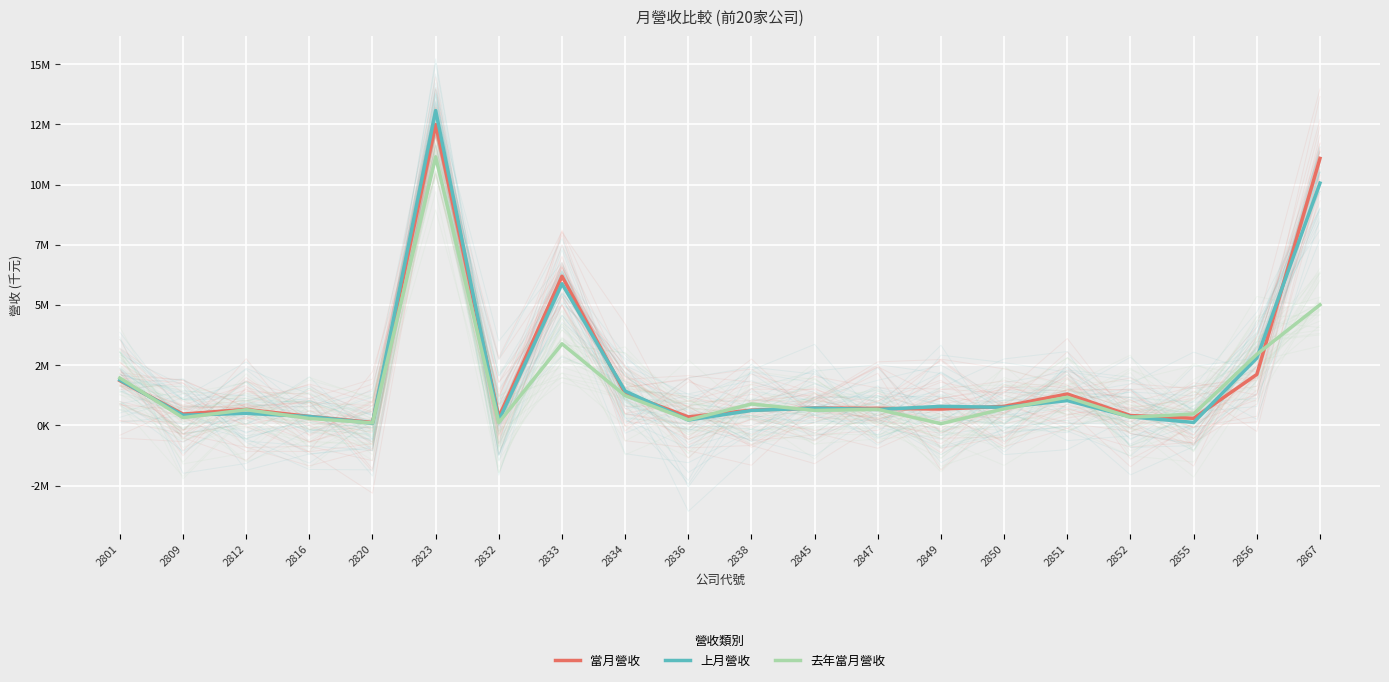

Rank the series at 2855 from lowest to highest value.

上月營收, 當月營收, 去年當月營收